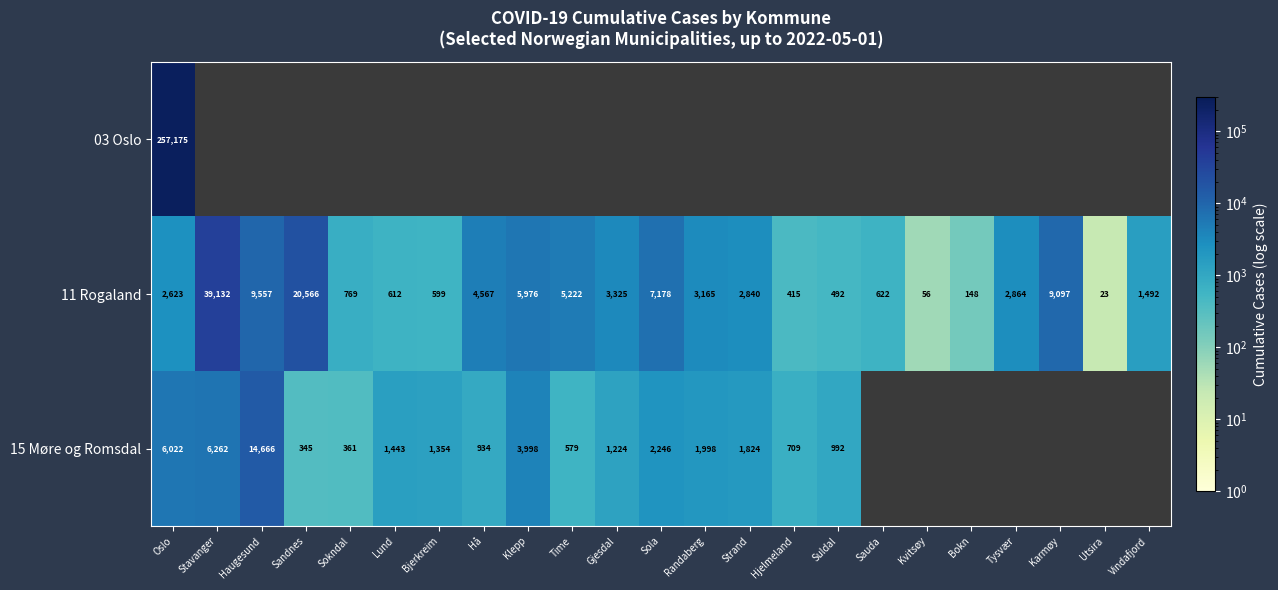

Is the value of 15 Møre og Romsdal at Hjelmeland greater than the value of 11 Rogaland at Kvitsøy?

Yes